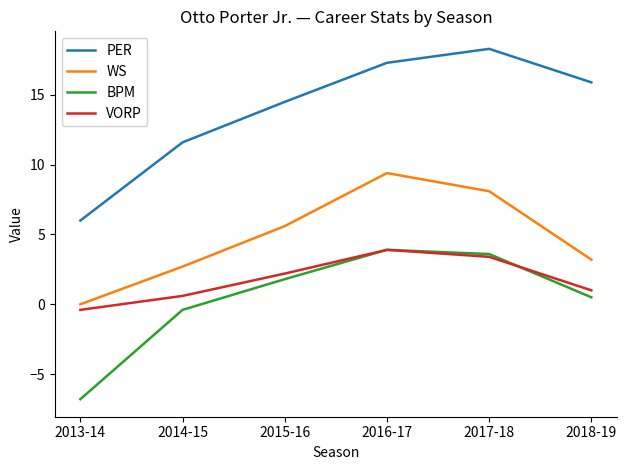

The VORP series shows 3.4 at 2017-18. True or false?

True